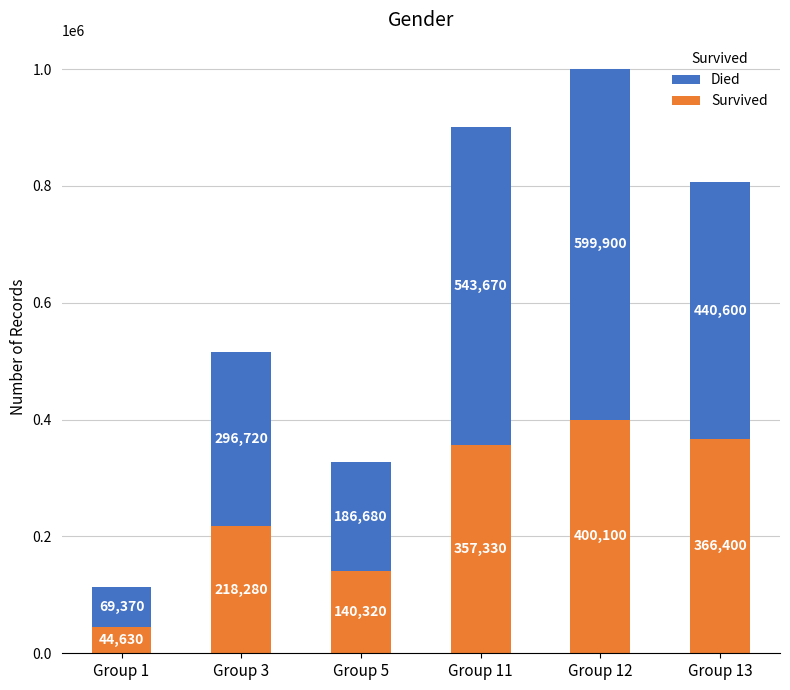

Where is Survived nearest to the value 222365?

Group 3